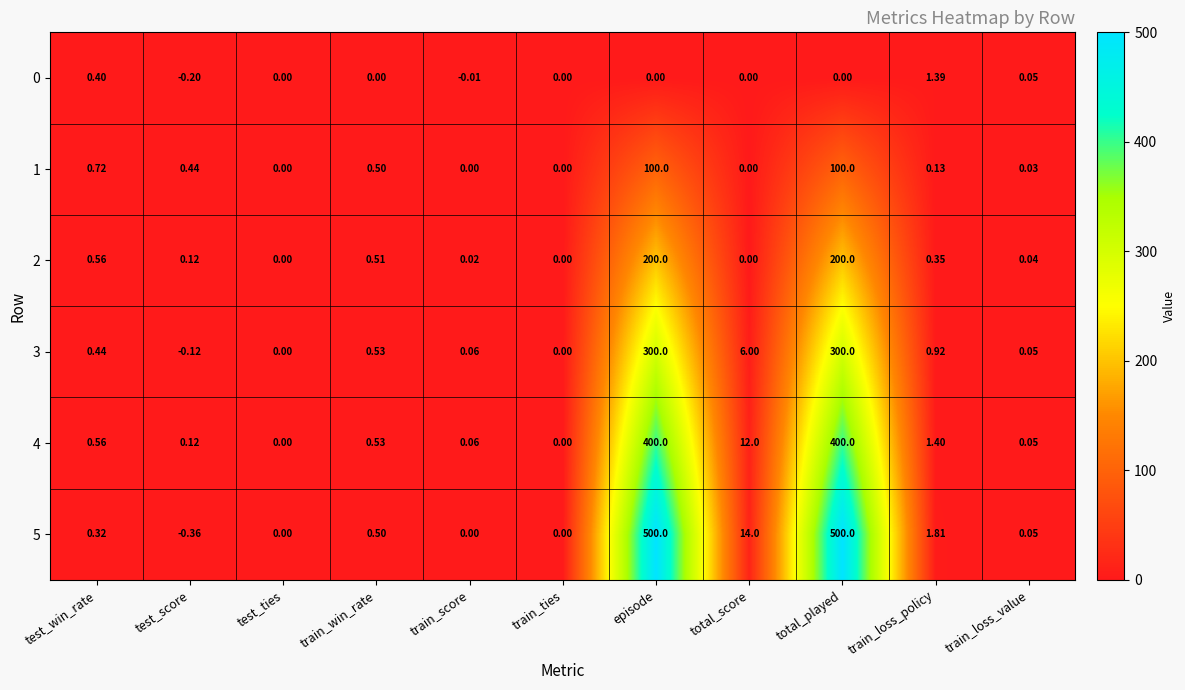

Where does the 3 series first go above 0?

test_win_rate